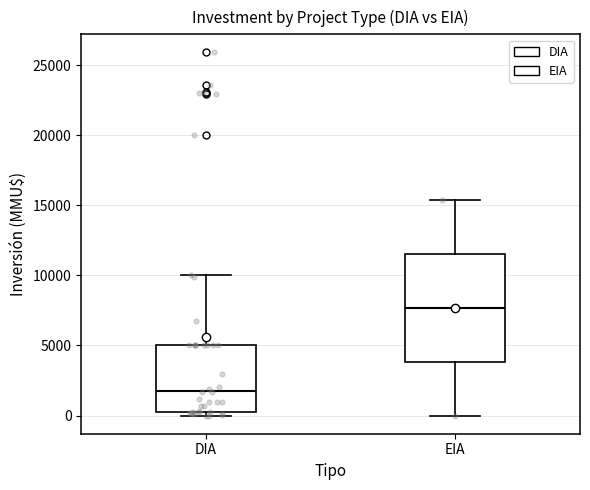

Reading left to right, read every box against the y-axis: the position of its median line, the range the box covers, and the ends of its whiskers. The values are not printed on the chart, so give them approximately, as read against the axis.

DIA: median 2000, box 500 to 5000, whiskers 0 to 10000
EIA: median 7500, box 4000 to 11500, whiskers 0 to 15500